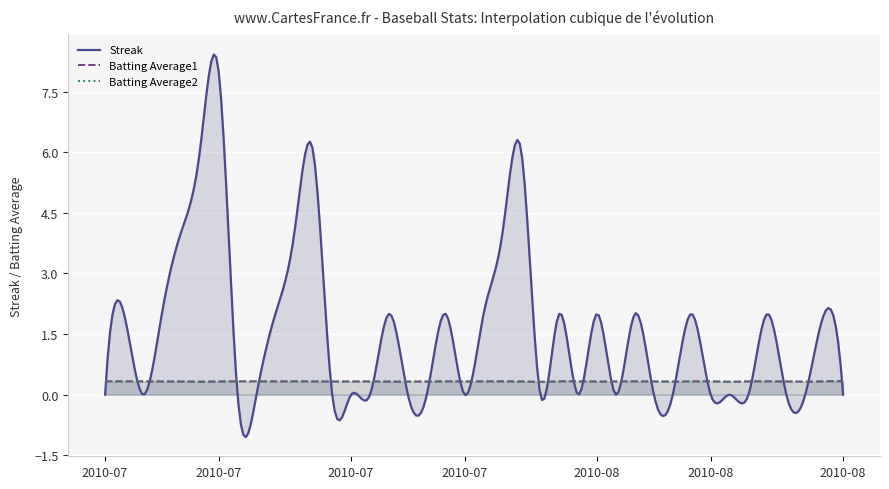

Reading left to right, transcribe all the data shown in this chart.

Streak: 0.0	2.0	0.0	2.0	4.0	6.0	8.0	0.0	0.0	2.0	4.0	6.0	0.0	0.0	0.0	2.0	0.0	0.0	2.0	0.0	2.0	4.0	6.0	0.0	2.0	0.0	2.0	0.0	2.0	0.0	0.0	2.0	0.0	0.0	0.0	2.0	0.0	0.0	2.0	0.0
Batting Average1: 0.3	0.3	0.3	0.3	0.3	0.3	0.3	0.3	0.3	0.3	0.3	0.3	0.3	0.3	0.3	0.3	0.3	0.3	0.3	0.3	0.3	0.3	0.3	0.3	0.3	0.3	0.3	0.3	0.3	0.3	0.3	0.3	0.3	0.3	0.3	0.3	0.3	0.3	0.3	0.3
Batting Average2: 0.3	0.3	0.3	0.3	0.3	0.3	0.3	0.3	0.3	0.3	0.3	0.3	0.3	0.3	0.3	0.3	0.3	0.3	0.3	0.3	0.3	0.3	0.3	0.3	0.3	0.3	0.3	0.3	0.3	0.3	0.3	0.3	0.3	0.3	0.3	0.3	0.3	0.3	0.3	0.3